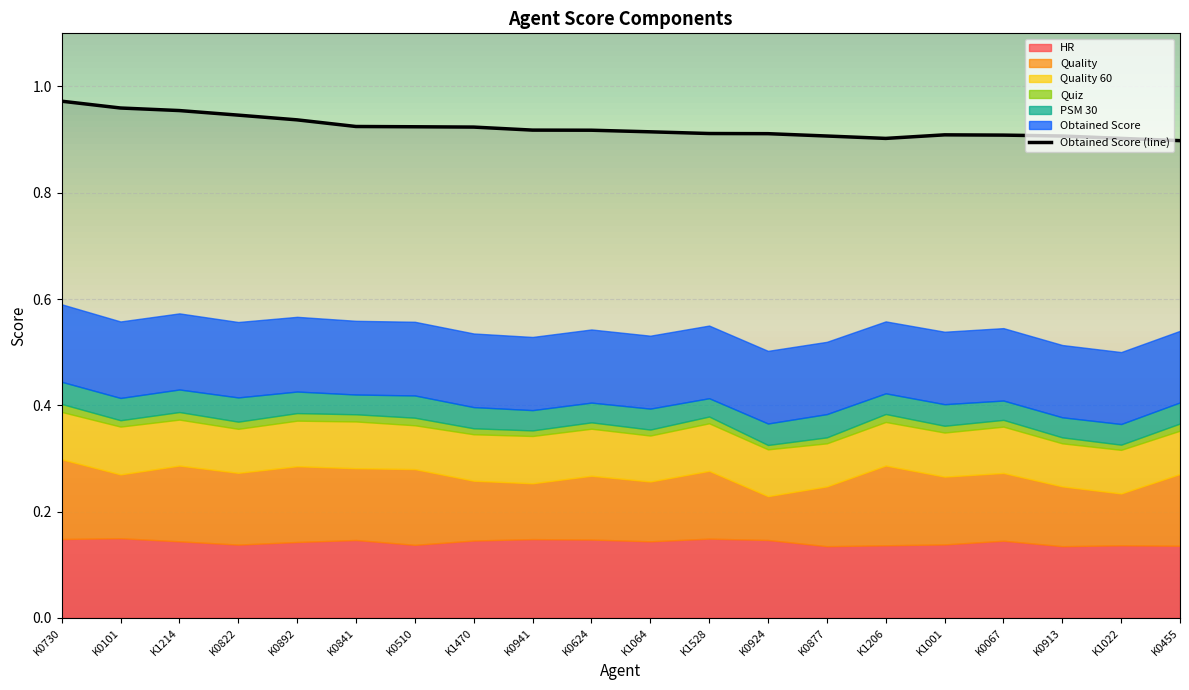

At which category is the sum across all series the highest?

K0730